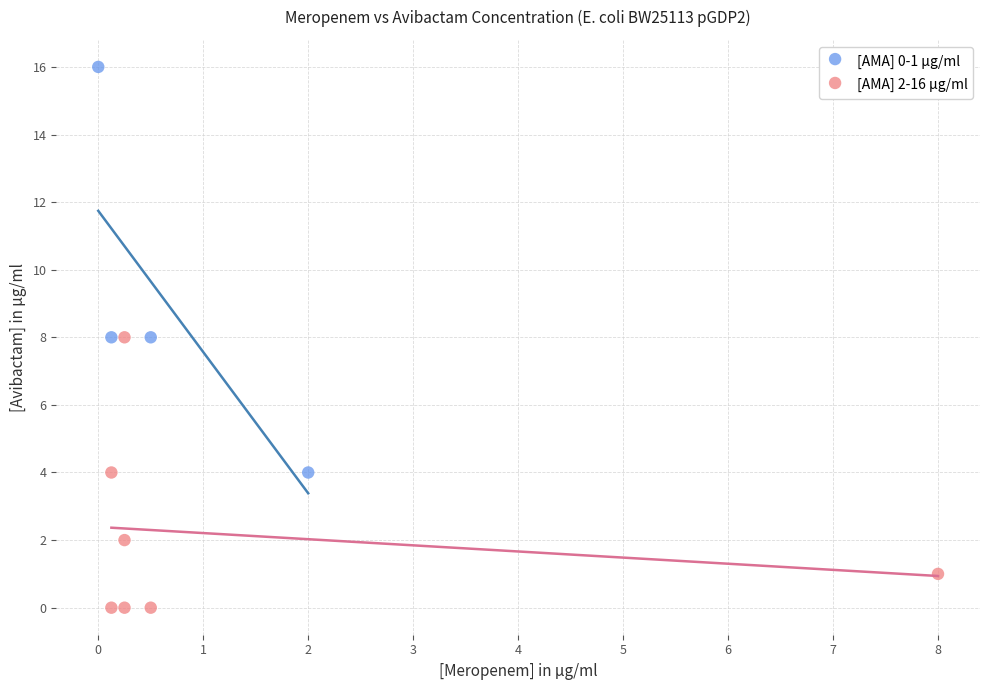

Which series reaches the minimum Y coordinate?

[AMA] 2-16 µg/ml